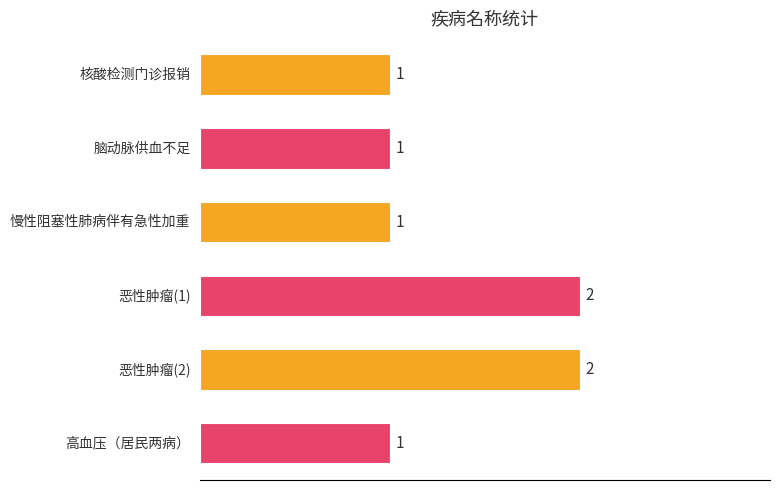

Reading top to bottom, list all the values displayed in this chart.

1	1	1	2	2	1